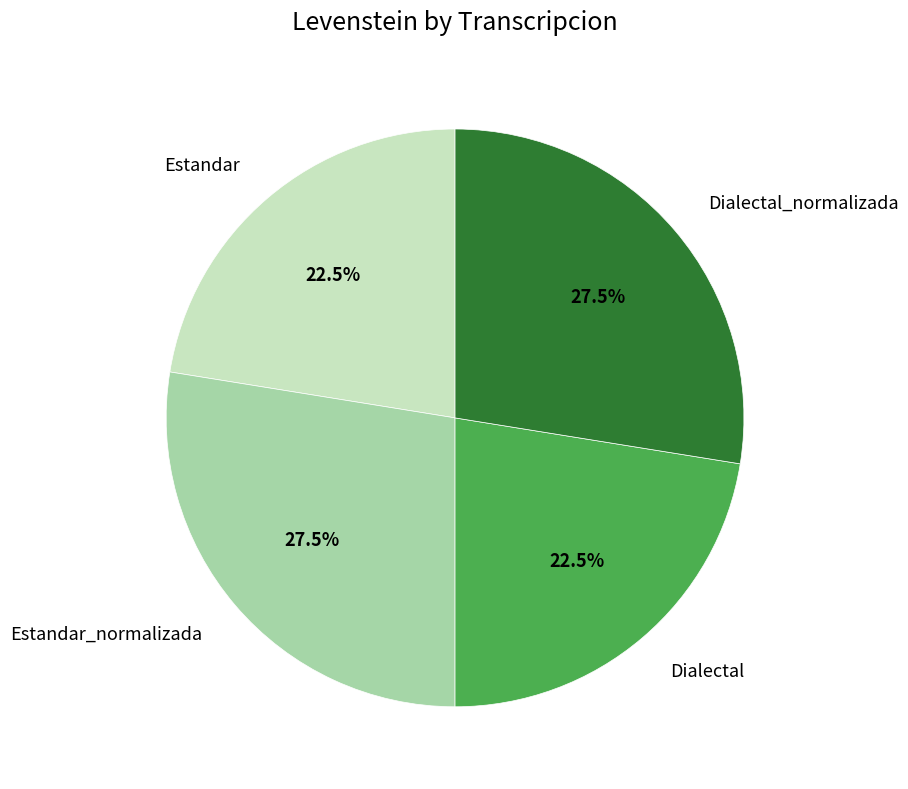

Is there any slice that represents more than half of the pie?

No